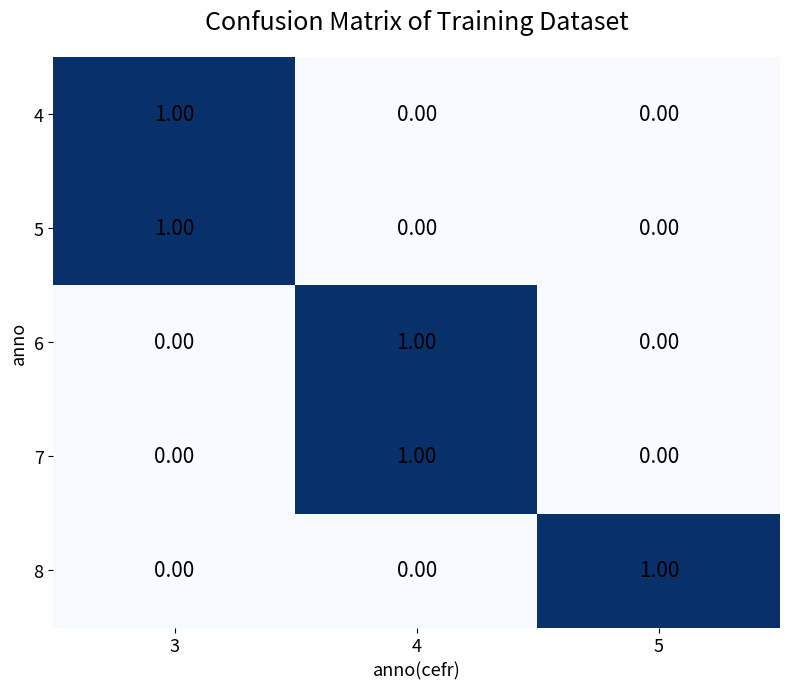

At how many categories does at least one series exceed 0?

3